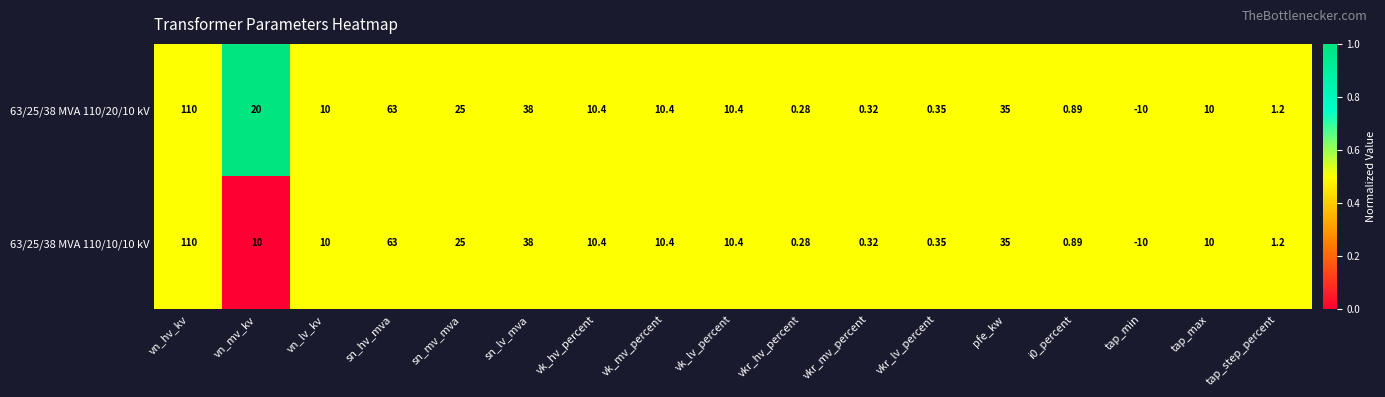

How many categories are shown in the chart?

17